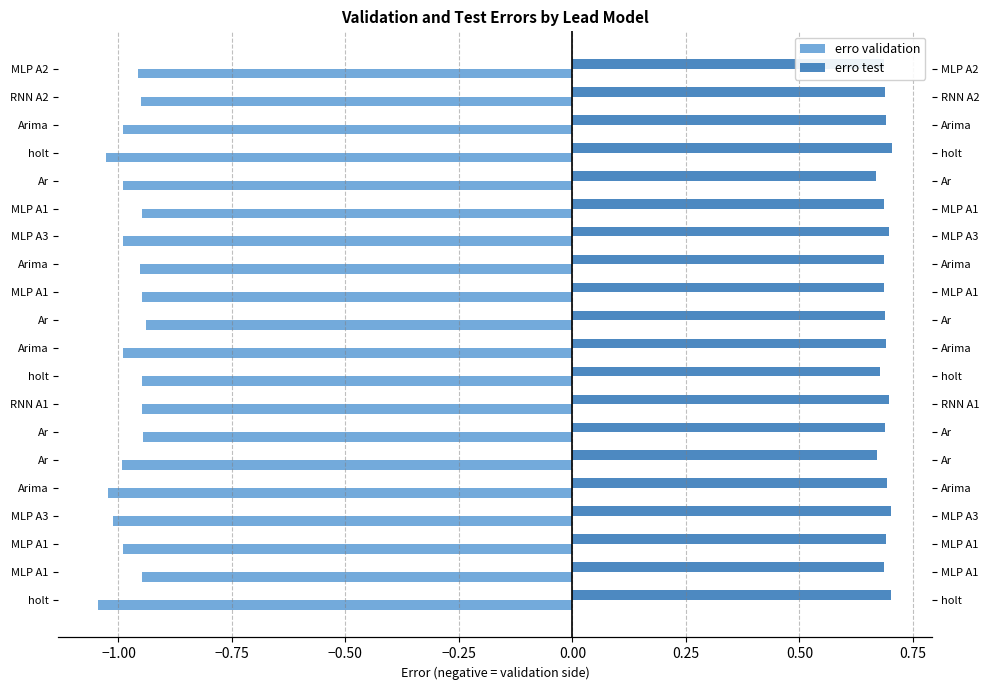

Rank the series by their average value, from highest to lowest.

erro test, erro validation